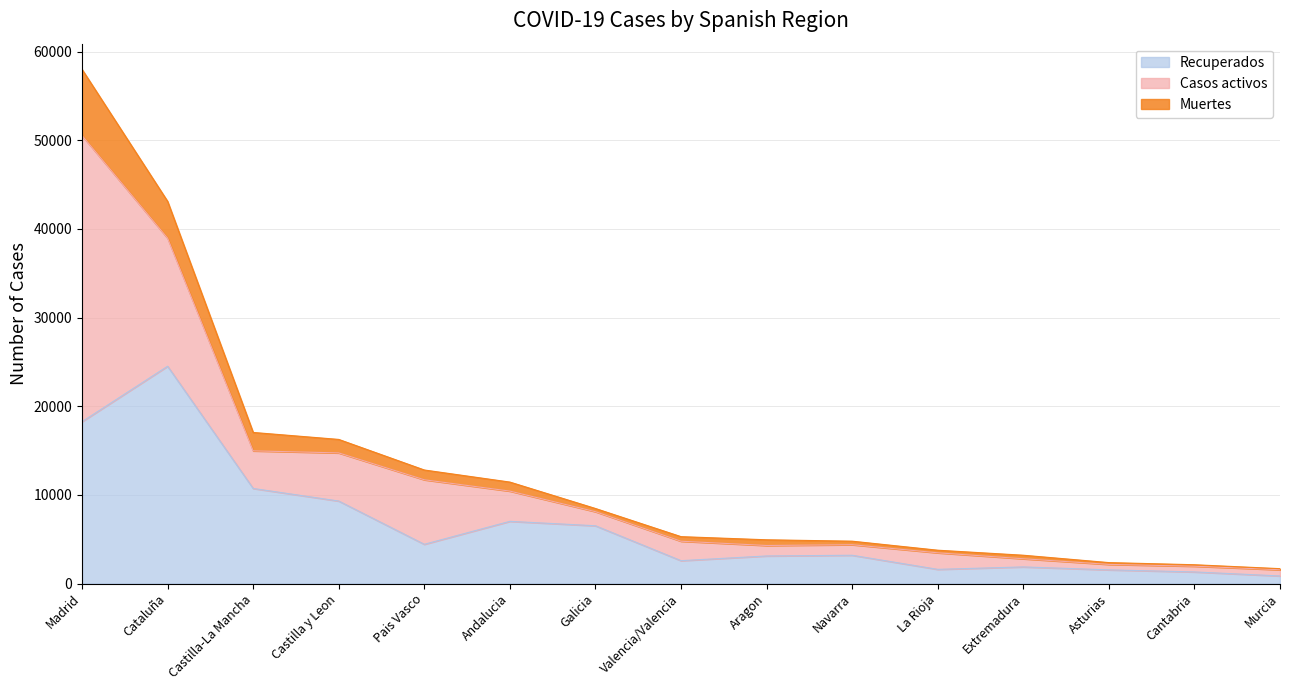

True or false: Recuperados and Muertes intersect in this chart.

False